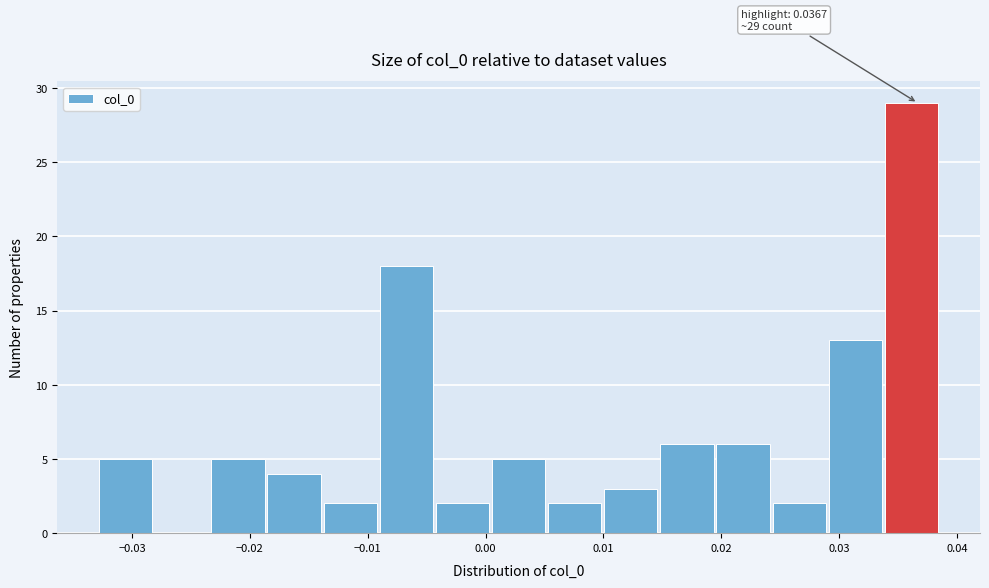

Which range on the x-axis has the tallest bar?

0.034 to 0.039